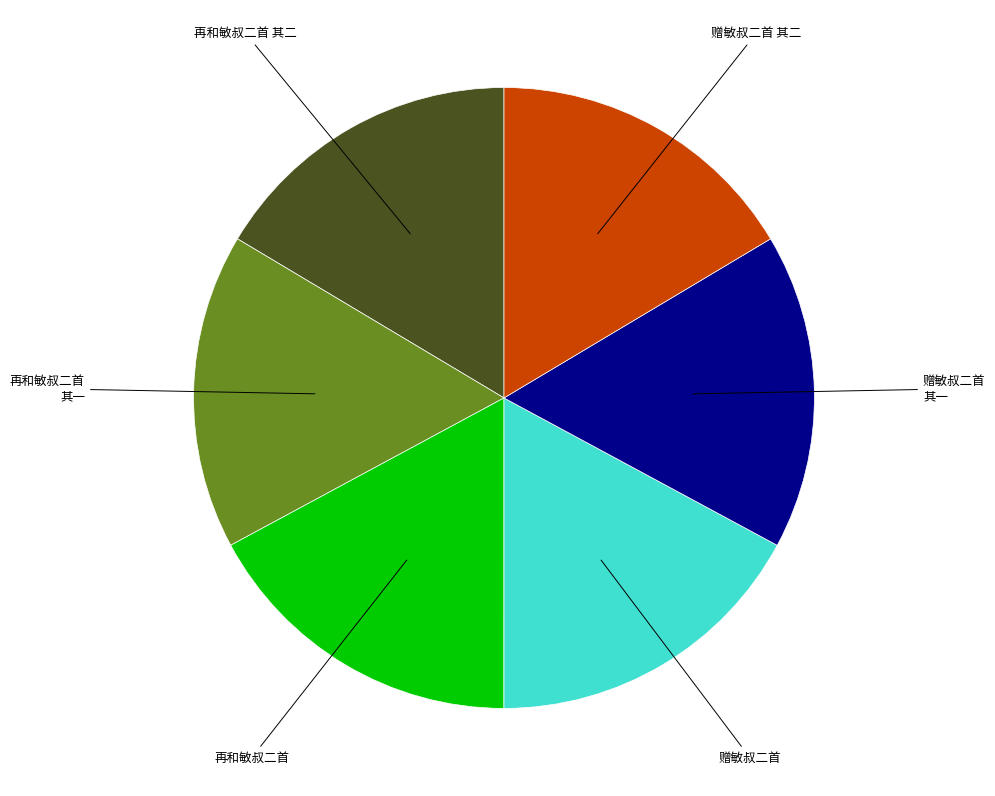

Do 赠敏叔二首 其一 and 赠敏叔二首 together represent more than half of the pie?

No